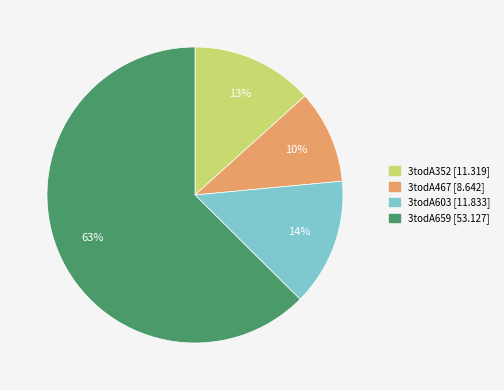

Between 3todA603 and 3todA352, which is larger?

3todA603